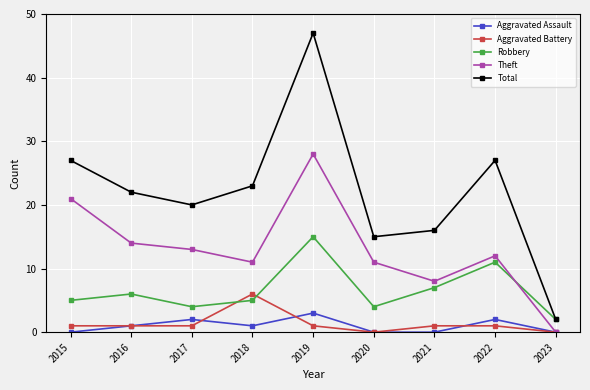

What is the value of the Aggravated Battery point at the 3rd from the left?

1